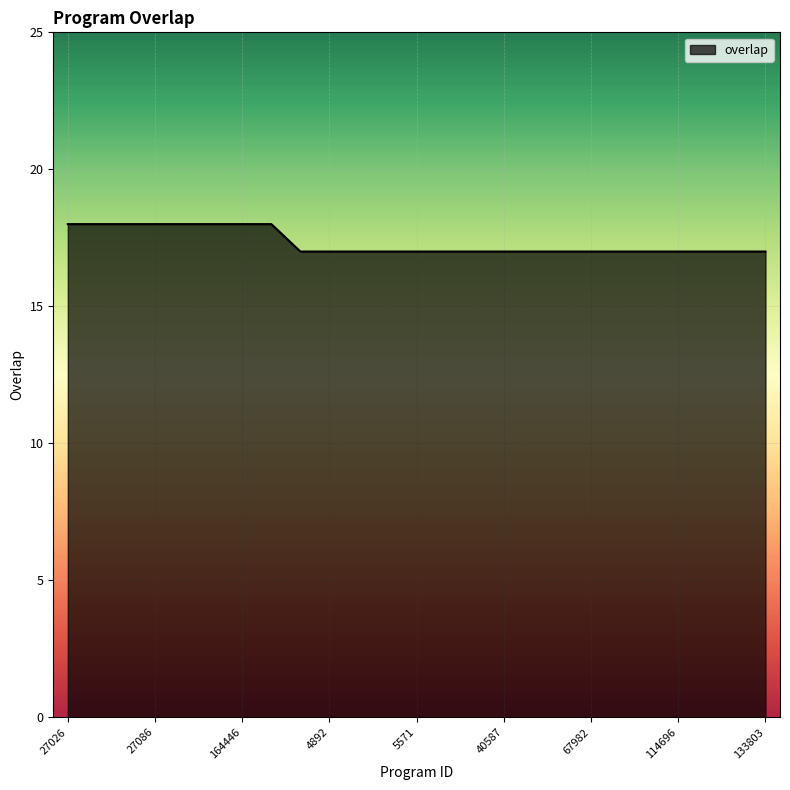

What is the minimum value shown in the chart?

17